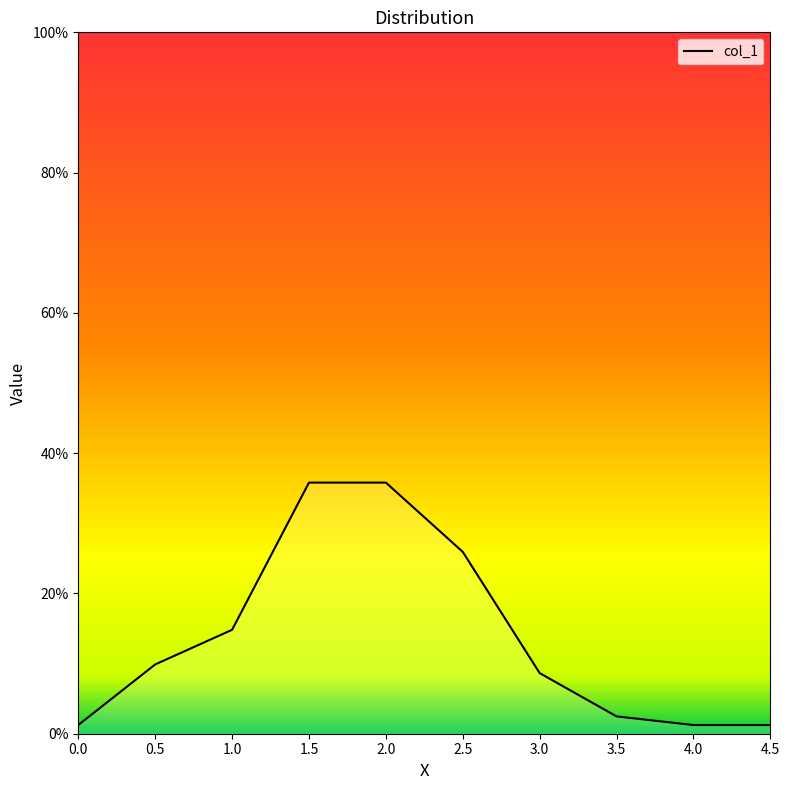

True or false: the data shows 0.0 at 4.0.

False